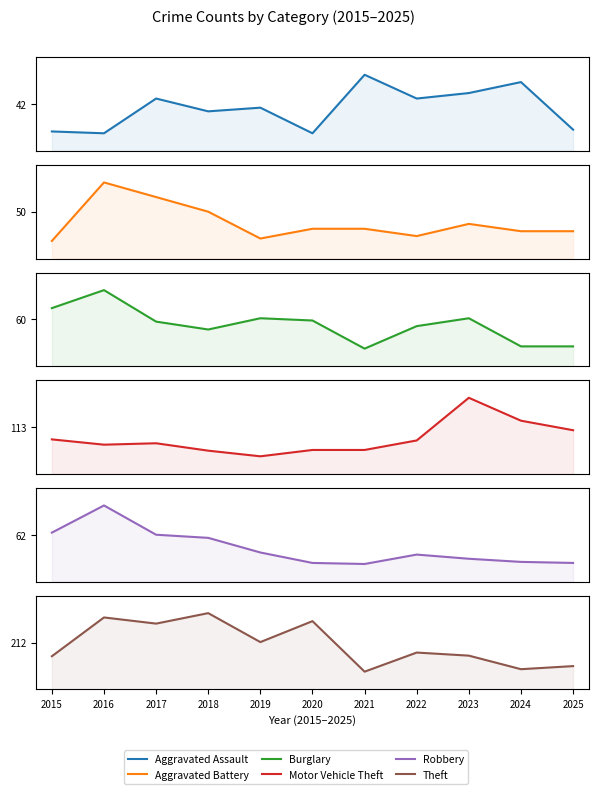

At which category does Robbery reach its first local peak?

2016